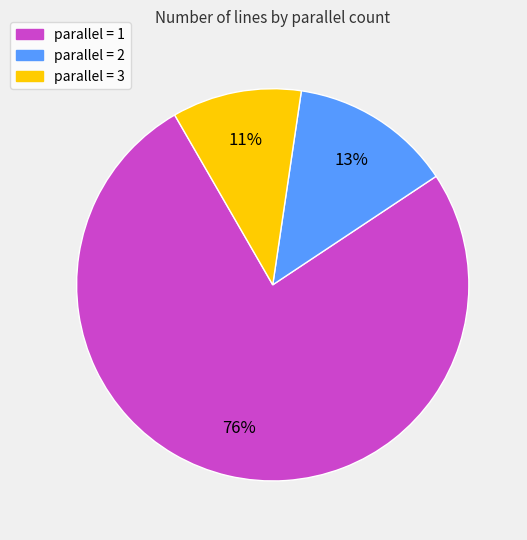

To the nearest percent, what percentage of the pie is parallel = 2?

13%